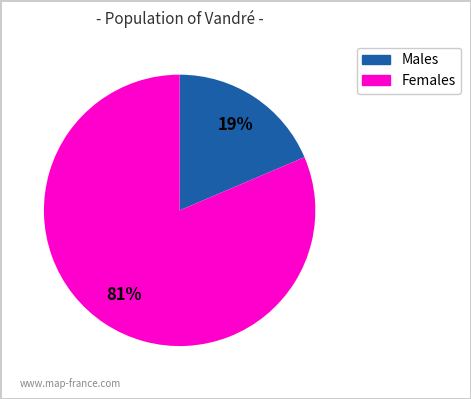

How many segments does this pie chart have?

2